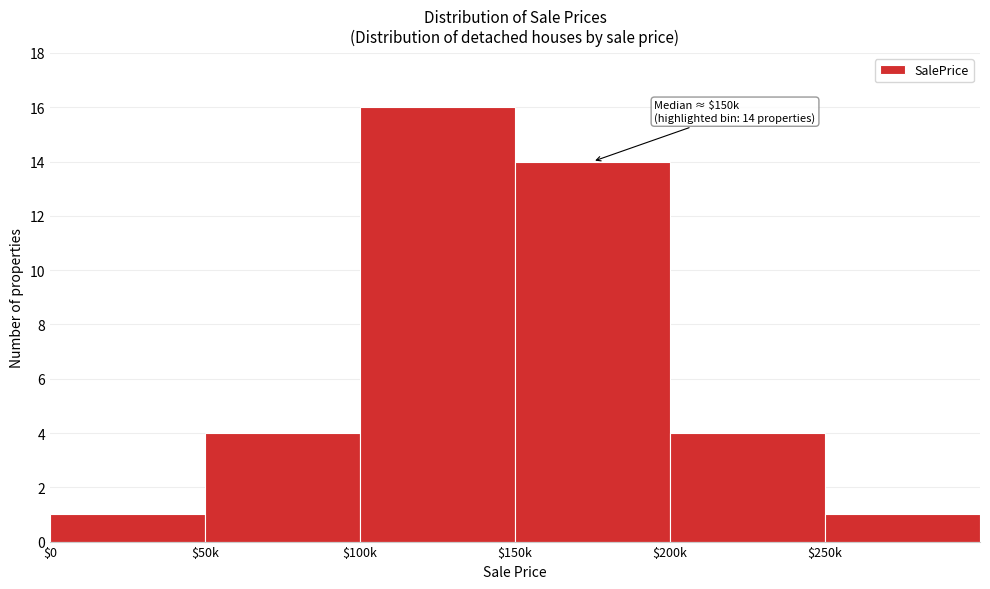

Reading left to right, list all the values displayed in this chart.

1	4	16	14	4	1